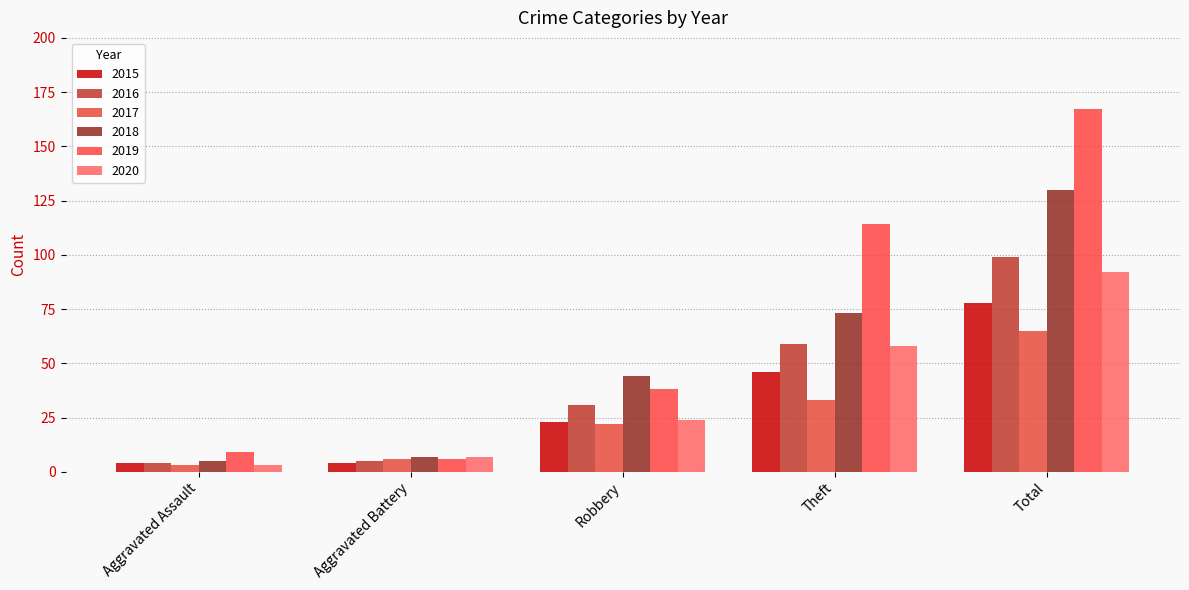

How many data points in 2017 are less than 22?

2